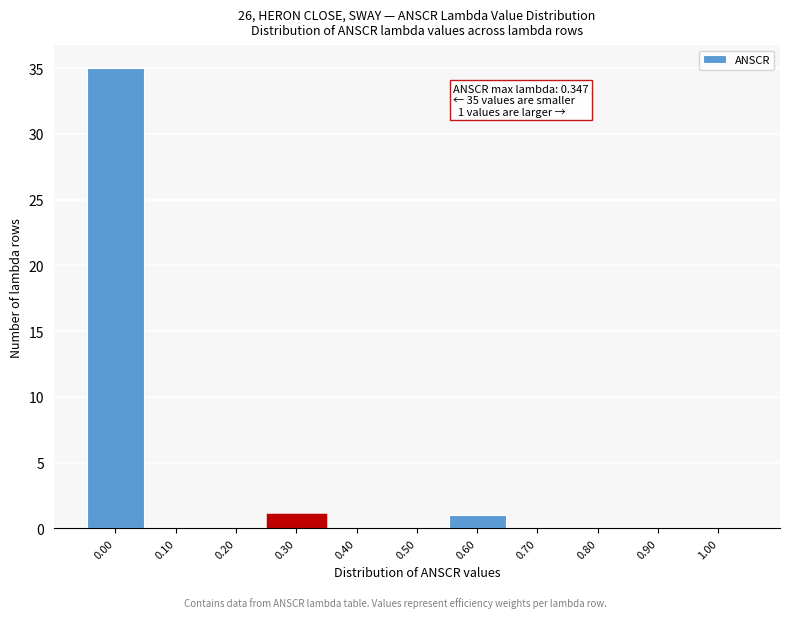

Reading right to left, list all the values displayed in this chart.

1.00=0	0.90=0	0.80=0	0.70=0	0.60=1	0.50=0	0.40=0	0.30=1	0.20=0	0.10=0	0.00=35